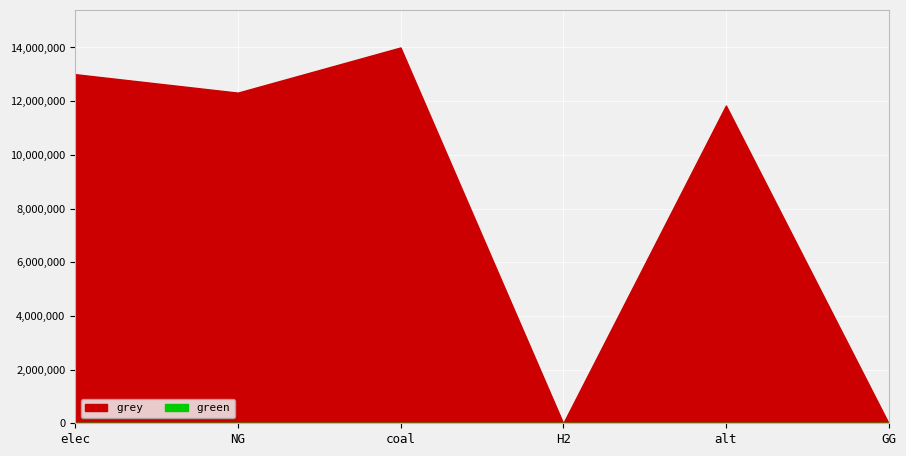

True or false: grey and green intersect in this chart.

False